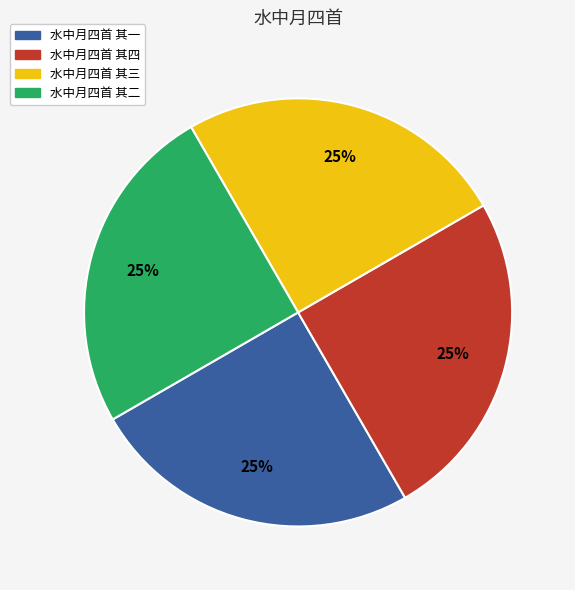

To the nearest percent, what percentage of the pie is 水中月四首 其二?

25%